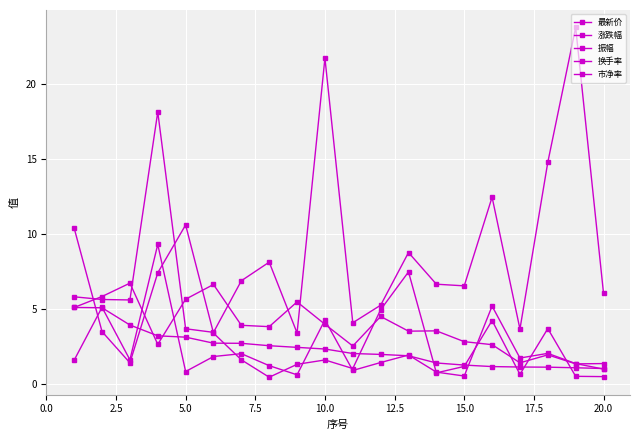

How many lines are shown in the chart?

5